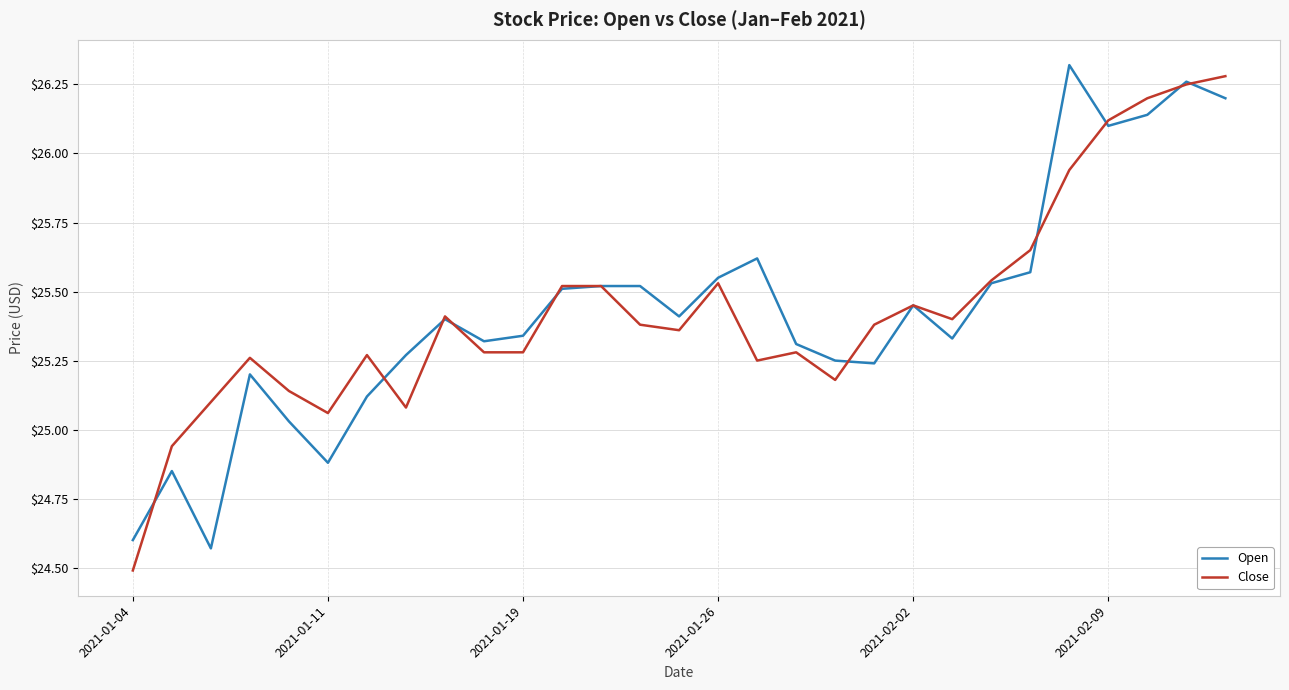

What is the lowest value of the Close series?

24.5